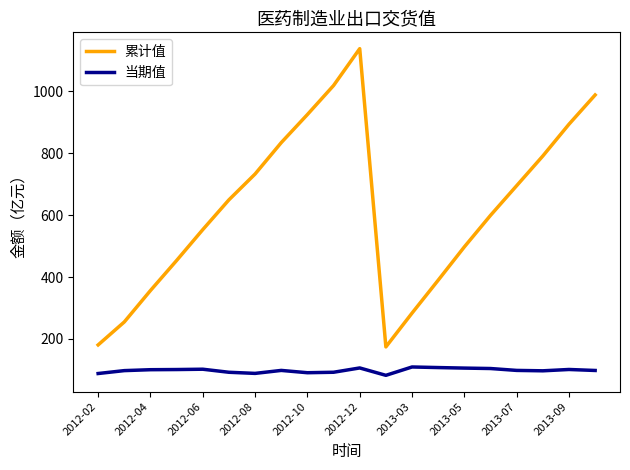

In 当期值, how many points are higher than both neighbors (excluding endpoints)?

5